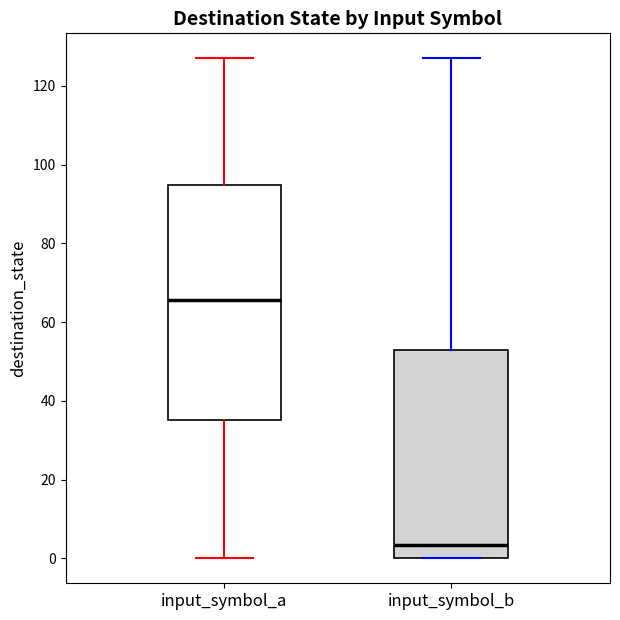

Which box is the tallest, from its lower edge to its upper edge?

input_symbol_a